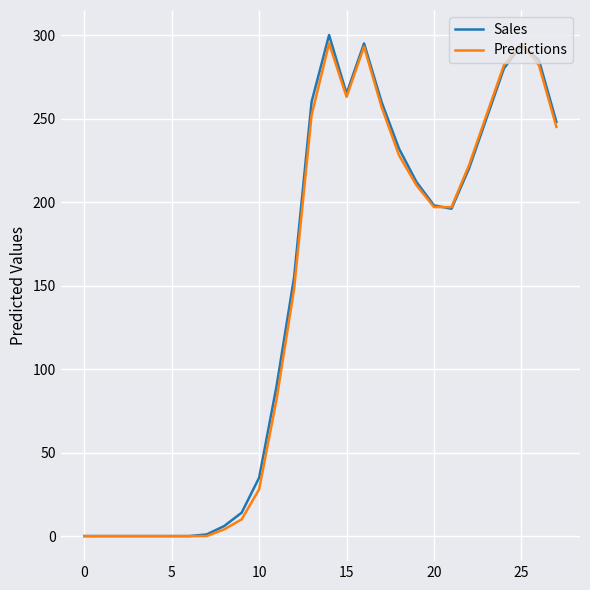

At how many categories does at least one series exceed 43?

17